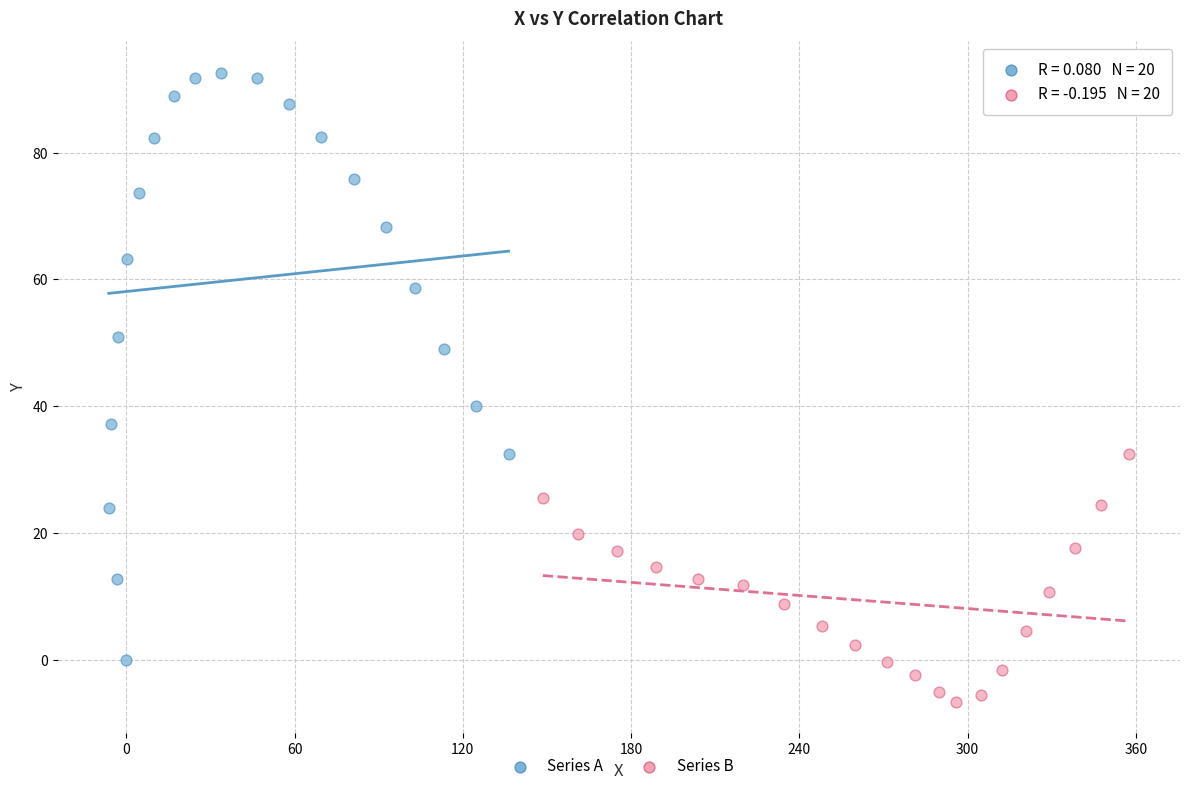

What are all the series names shown in the legend?

Series A, Series B